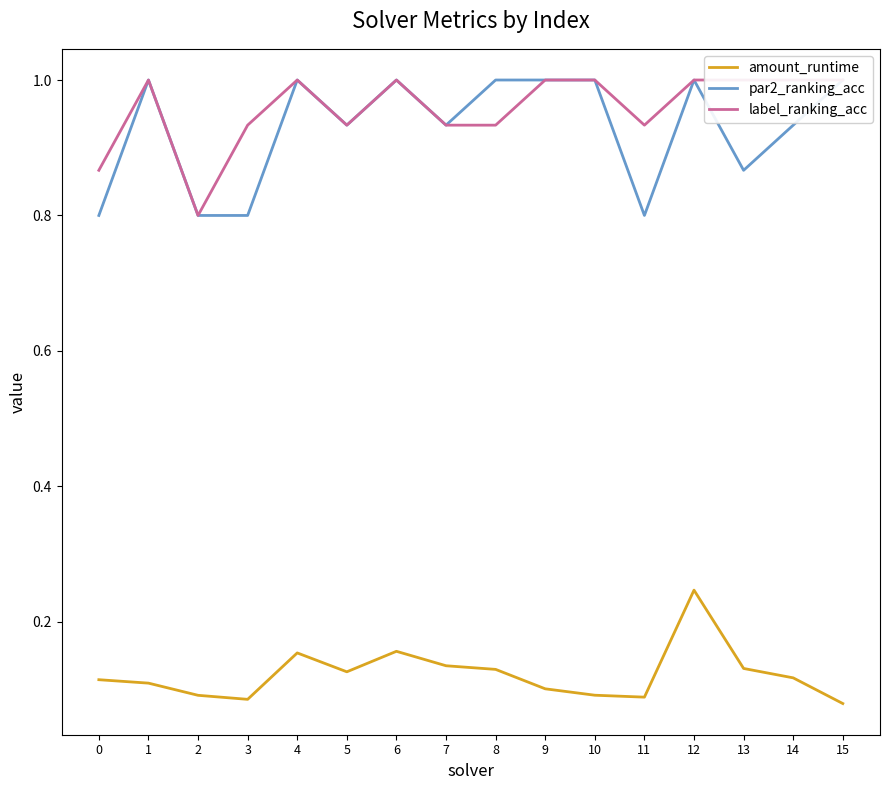

What is the difference between the highest and lowest values at 4?

0.8